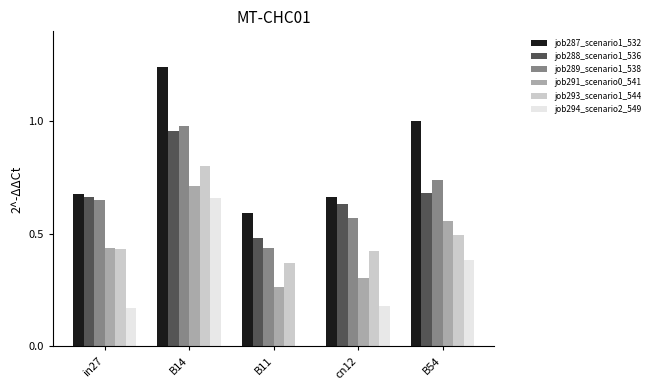

Count the number of categories in the chart.

5